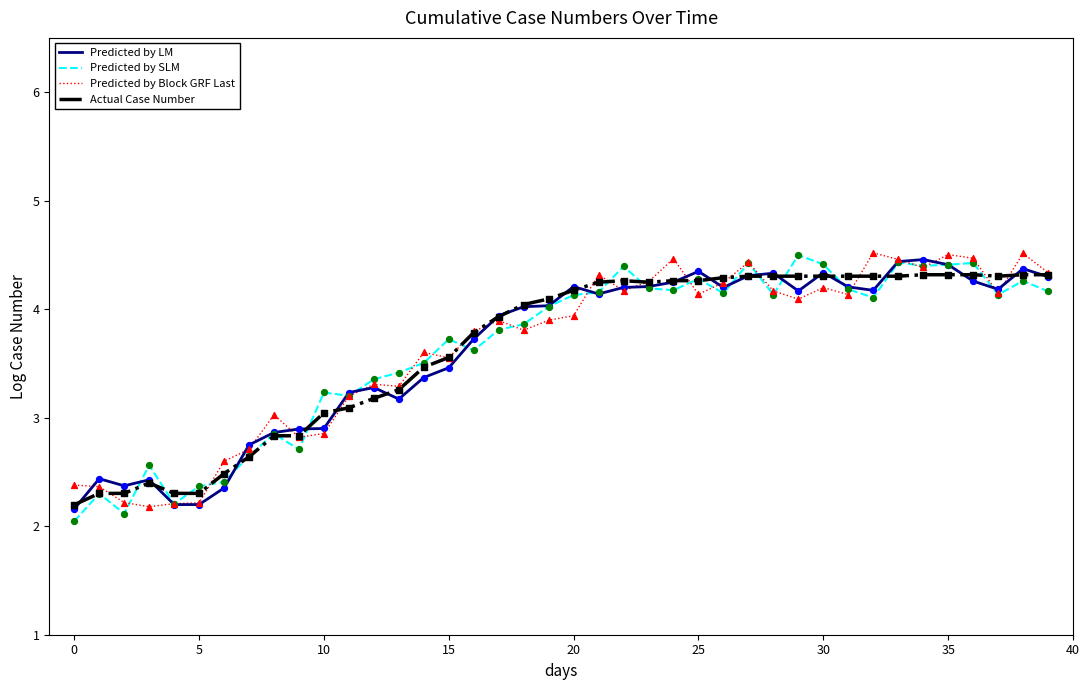

What is the lowest value of the Predicted by SLM series?

2.0